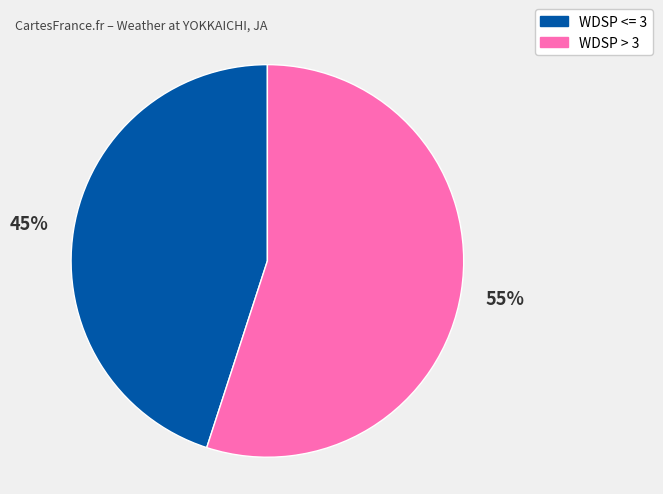

How many segments does this pie chart have?

2